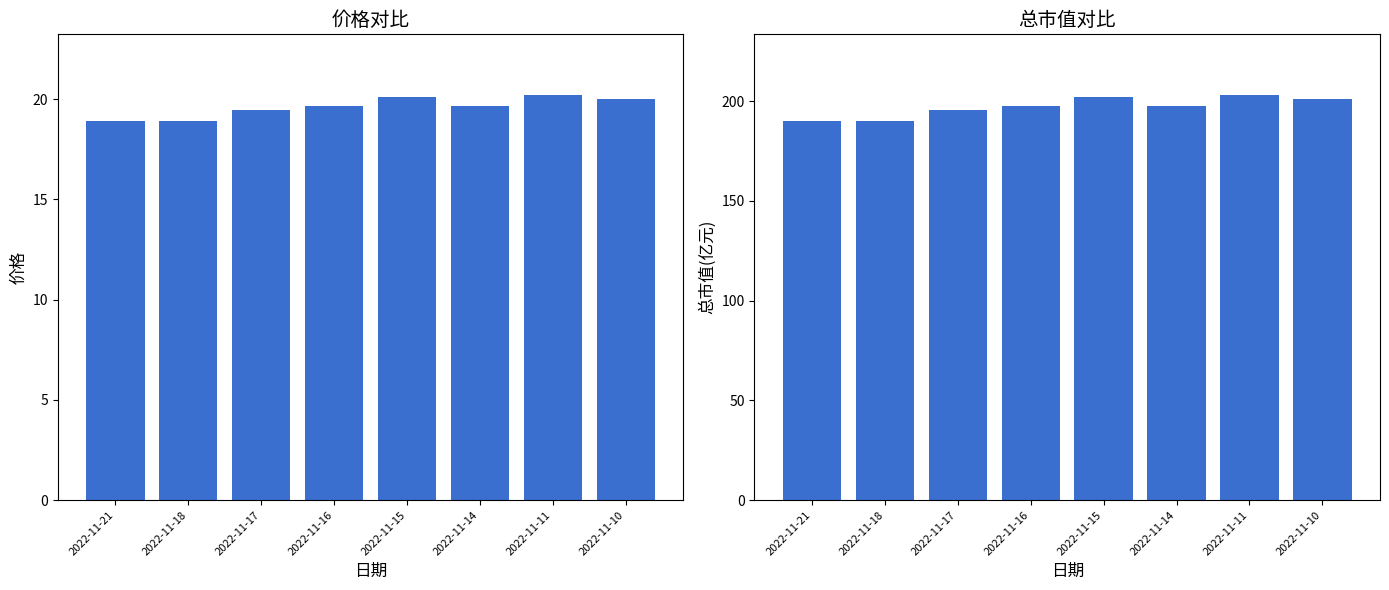

How many data points in 总市值(亿元) are above 197?

5